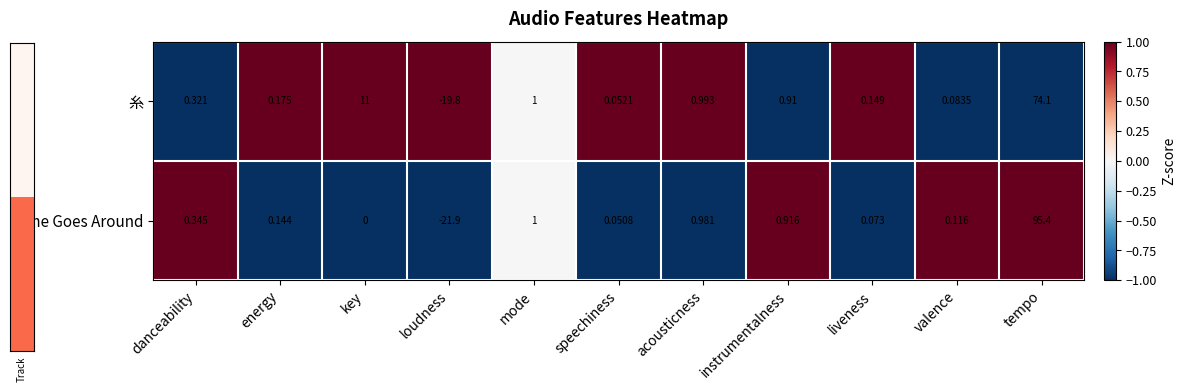

List the series in order of their peak value, highest first.

Time Goes Around, 糸